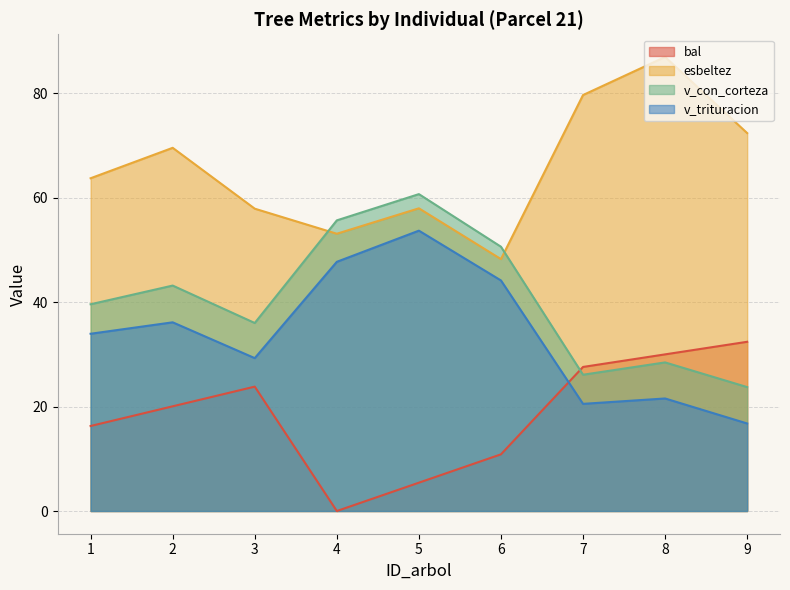

What is the minimum value for esbeltez?

48.3